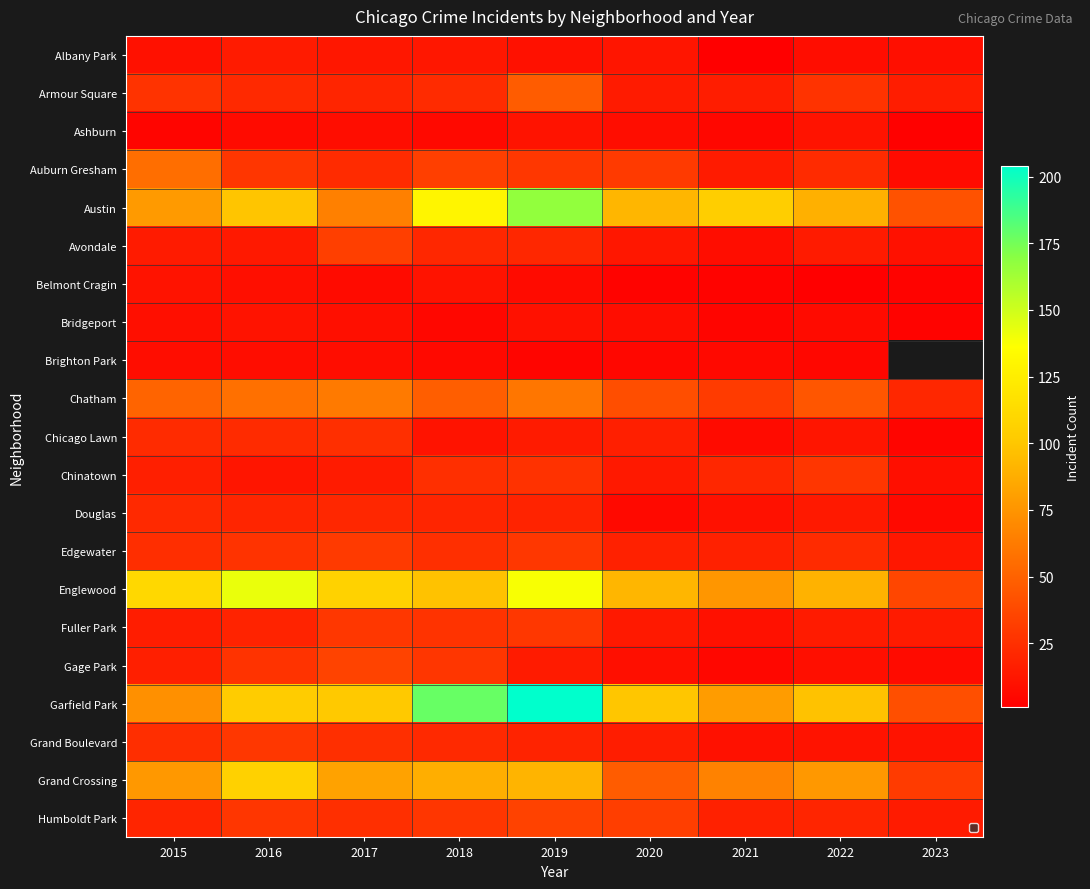

At which label does Grand Boulevard first exceed 19?

2015